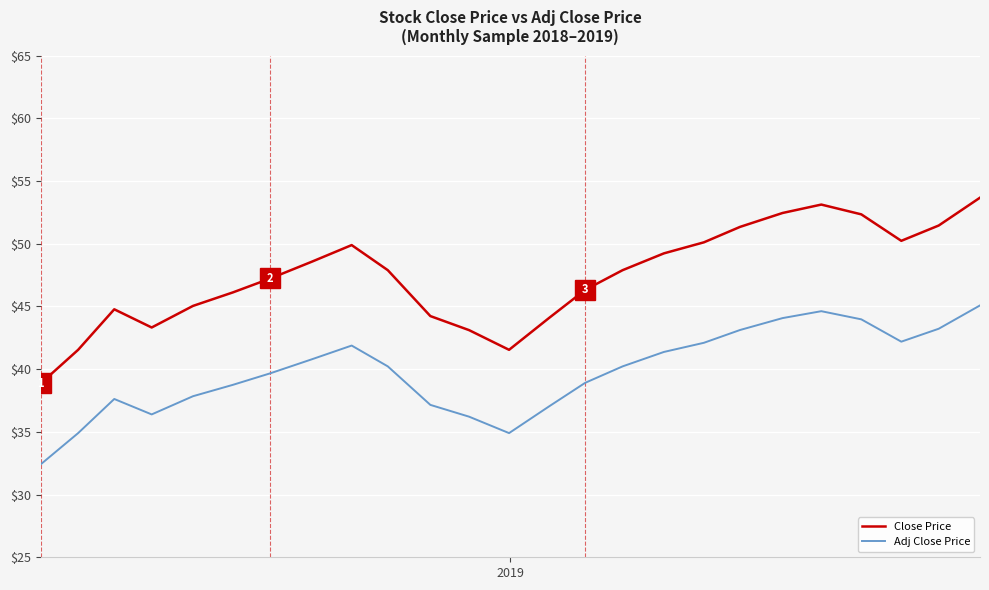

Which series has the largest total across all categories?

Close Price